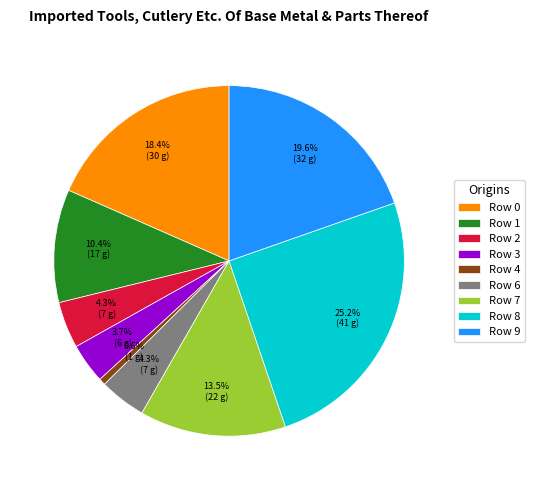

Combined, what portion of the pie is Row 2 and Row 4?

4.9%